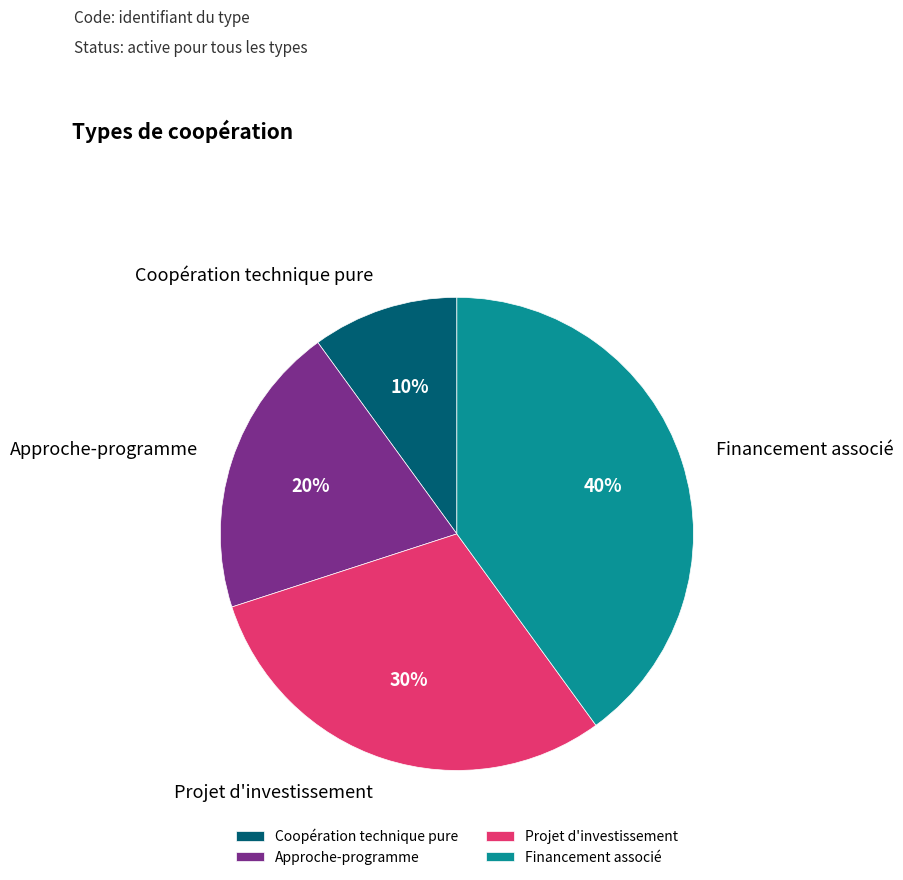

Which slice is the largest?

Financement associé